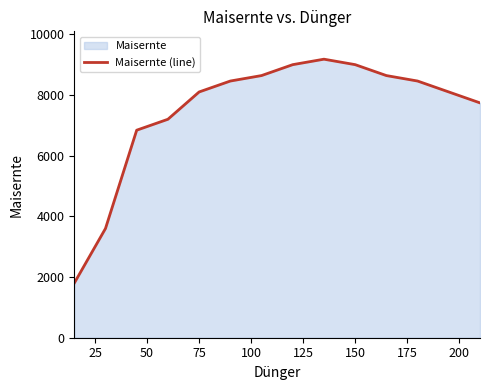

What is the smallest value displayed?

1800